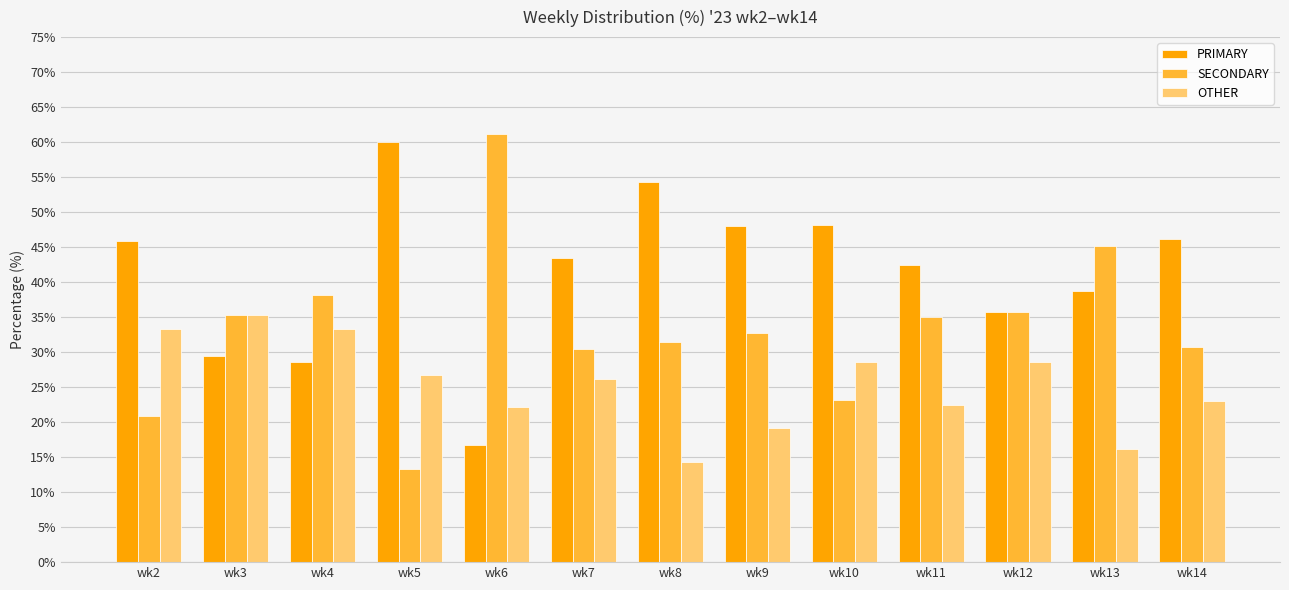

What is the total value across all series at wk10?

100.0